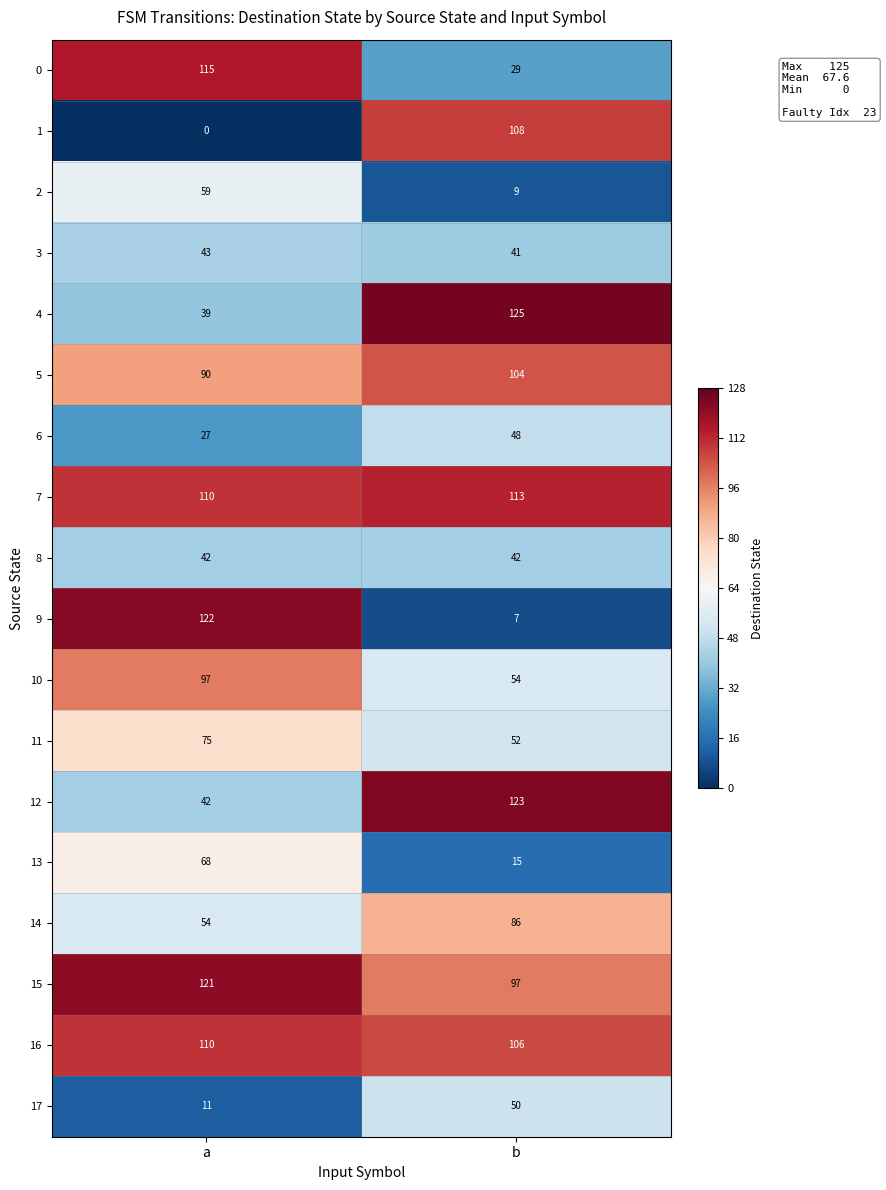

Between a and b, which series saw the biggest shift?

9